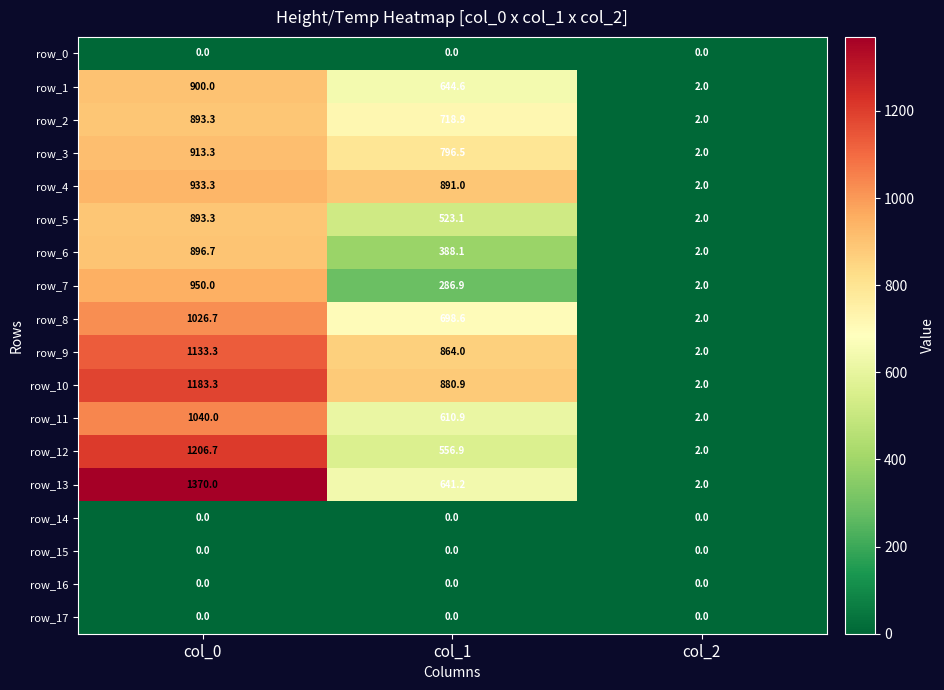

Reading left to right, what are all the values shown in this chart?

row_0: 0.0	0.0	0.0
row_1: 900.0	644.6	2.0
row_2: 893.3	718.9	2.0
row_3: 913.3	796.5	2.0
row_4: 933.3	891.0	2.0
row_5: 893.3	523.1	2.0
row_6: 896.7	388.1	2.0
row_7: 950.0	286.9	2.0
row_8: 1026.7	698.6	2.0
row_9: 1133.3	864.0	2.0
row_10: 1183.3	880.9	2.0
row_11: 1040.0	610.9	2.0
row_12: 1206.7	556.9	2.0
row_13: 1370.0	641.2	2.0
row_14: 0.0	0.0	0.0
row_15: 0.0	0.0	0.0
row_16: 0.0	0.0	0.0
row_17: 0.0	0.0	0.0